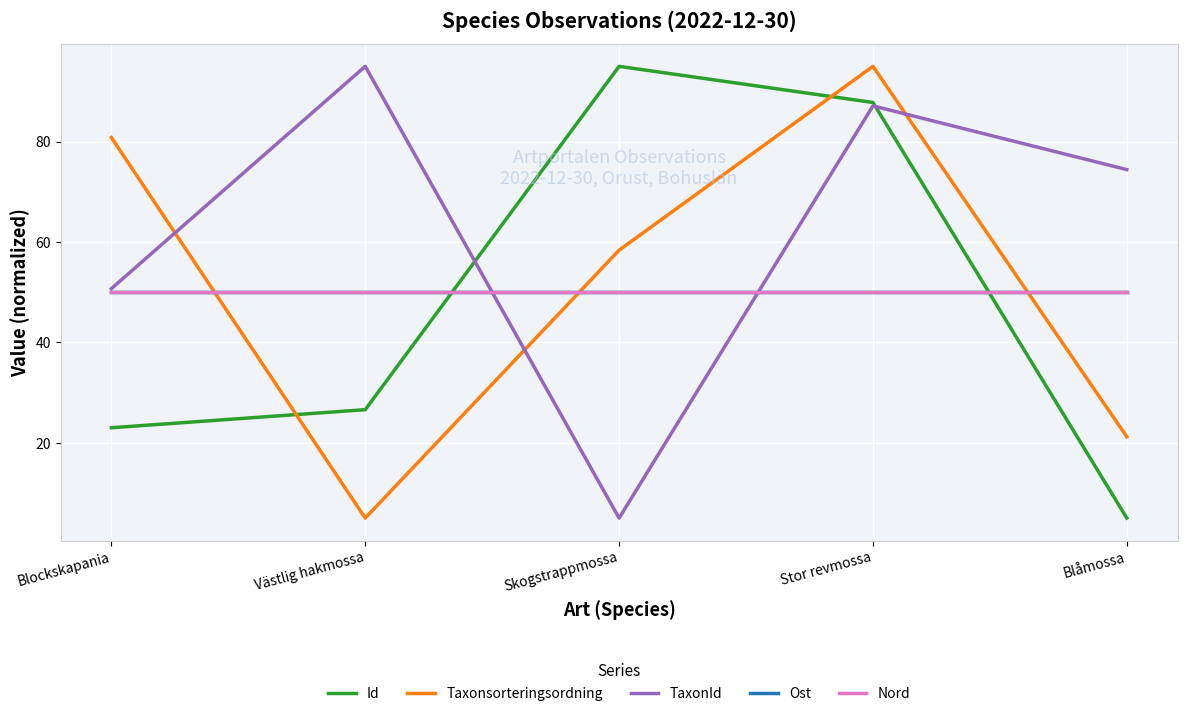

Between Skogstrappmossa and Blåmossa, which series saw the biggest shift?

Id